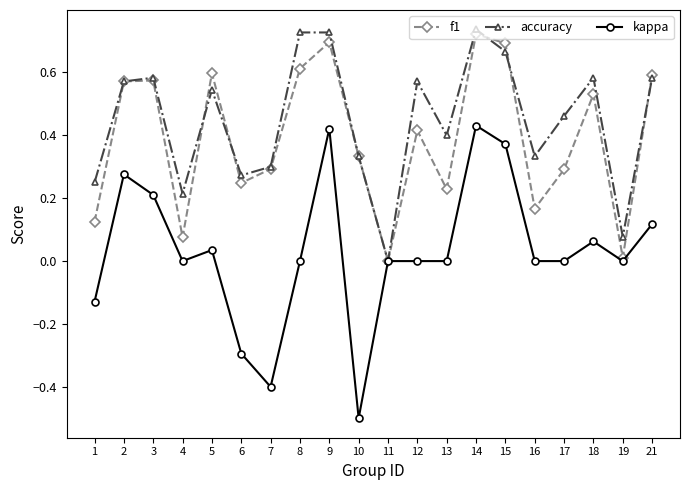

What is the minimum value for kappa?

-0.5